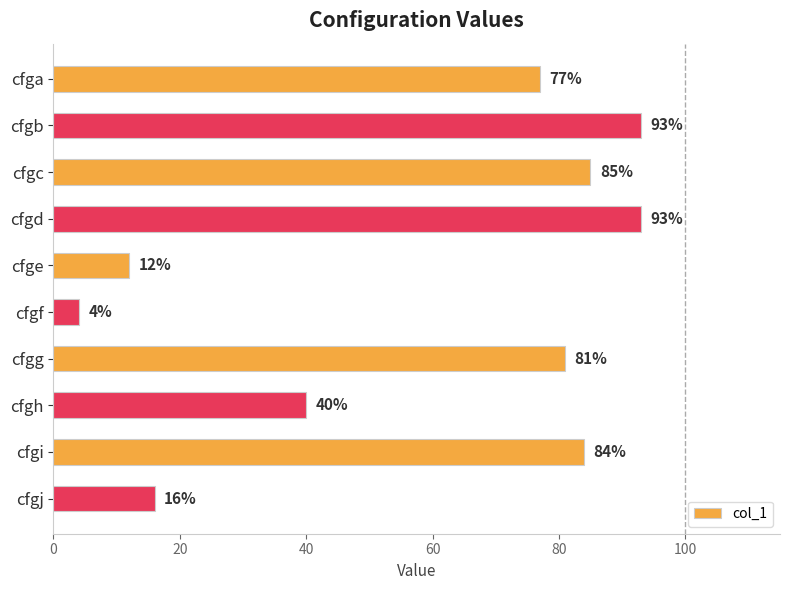

Reading top to bottom, what are all the values shown in this chart?

77	93	85	93	12	4	81	40	84	16